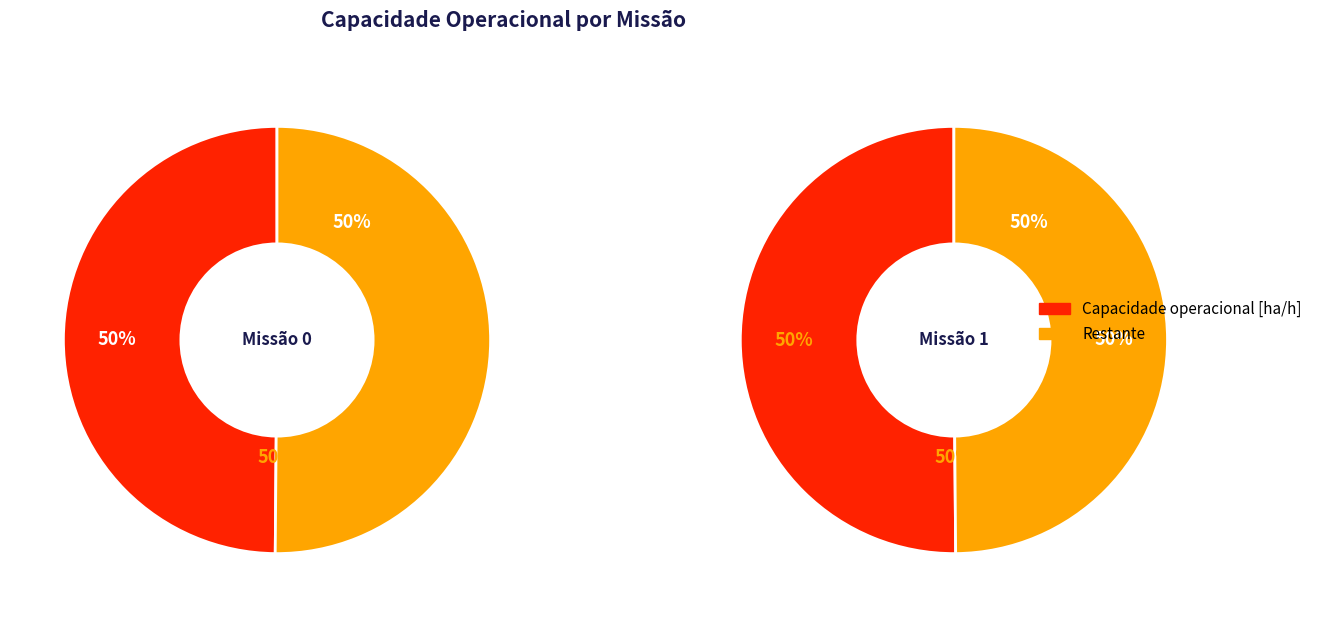

Does 0 represent more than half of the total?

No